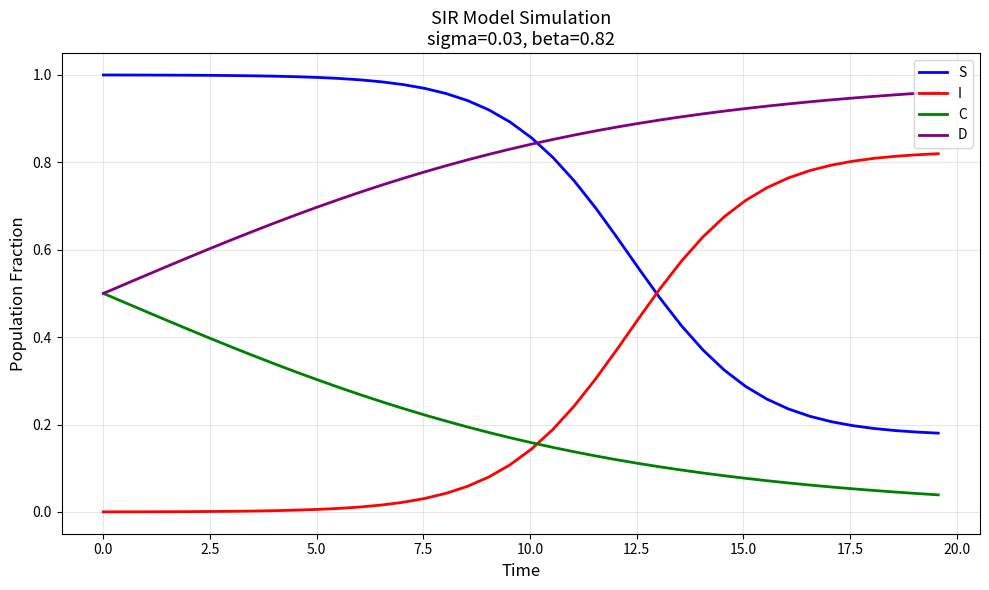

How many times do C and I cross each other?

1